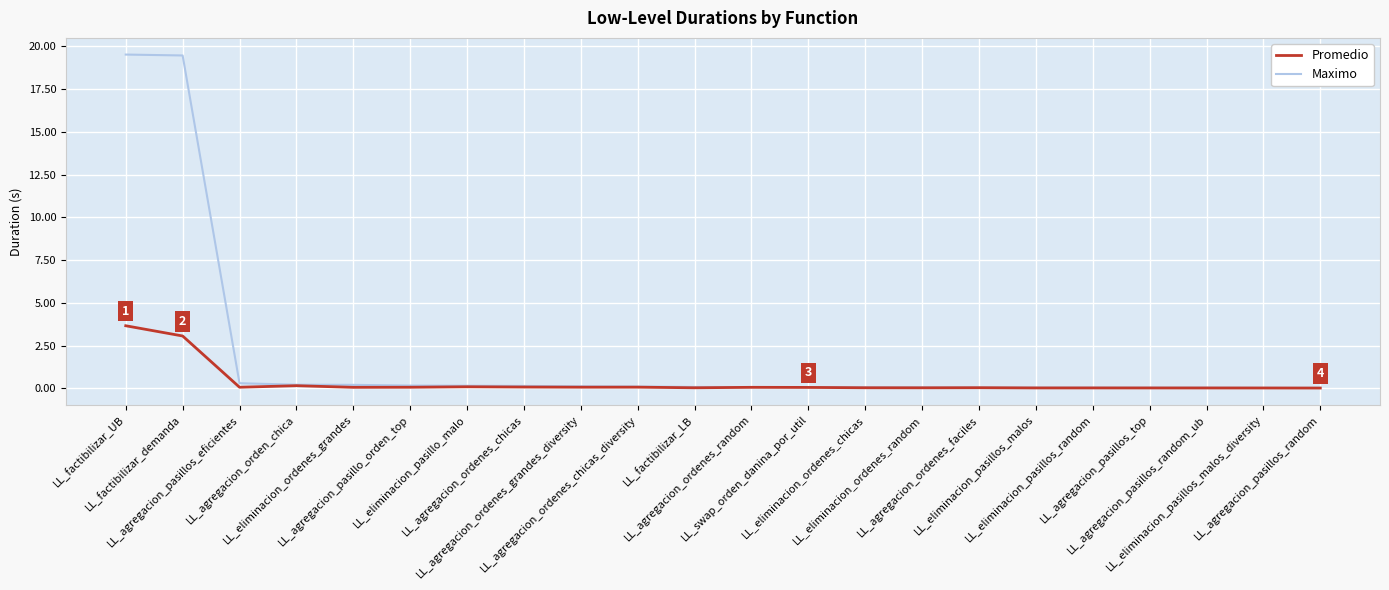

True or false: Promedio has more than 0 interior local peaks.

True